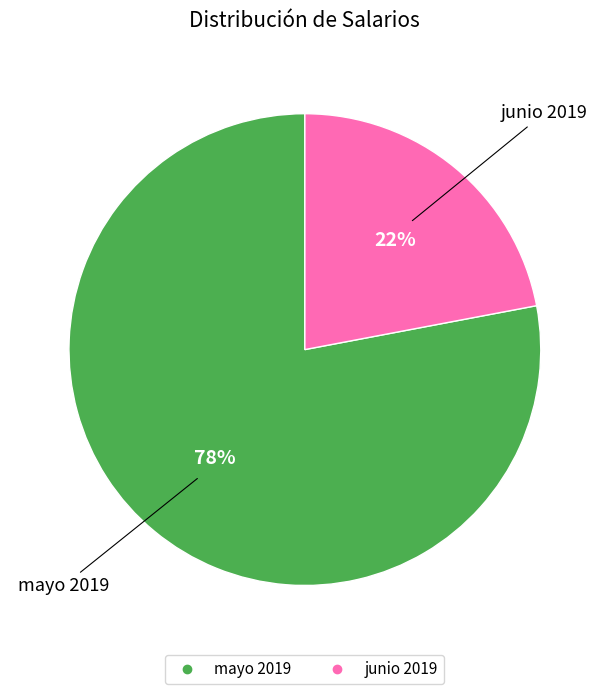

Is it true that junio 2019 is 22% of the pie?

True